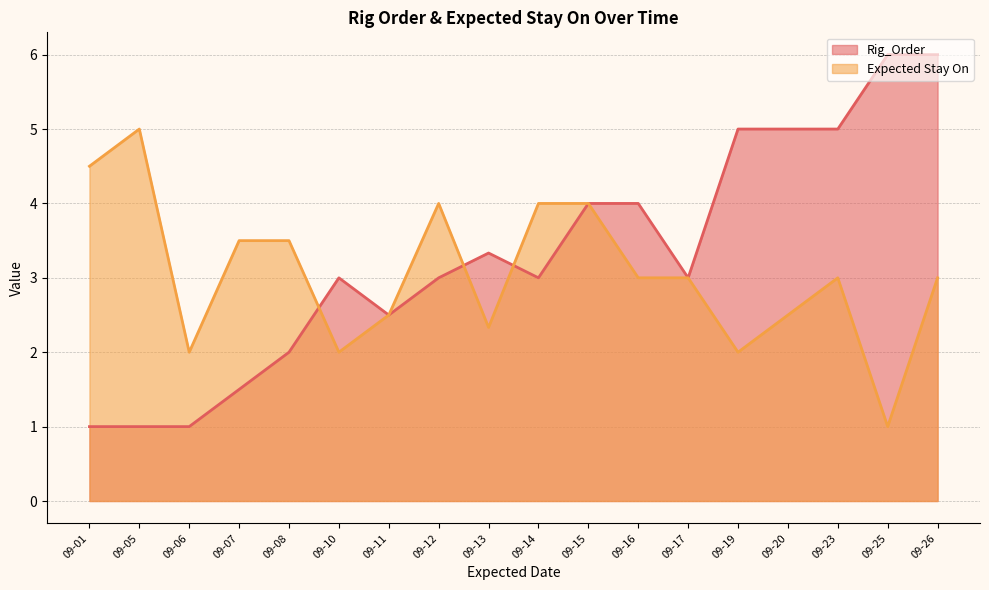

What is the spread (max minus min) of values at 09-25?

5.0